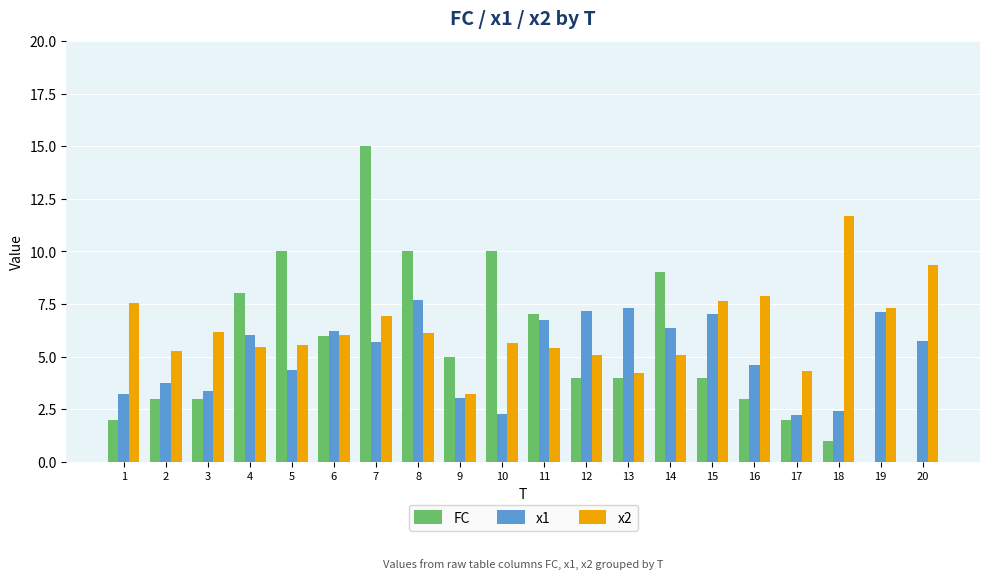

What is the difference between the x2 values at 11 and 8?

0.7